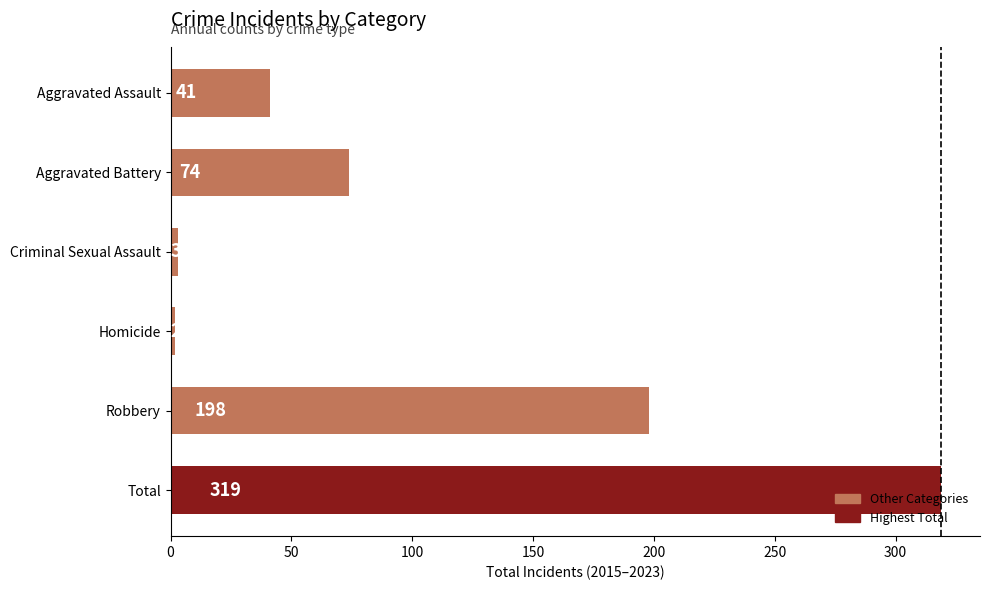

Are the bars grouped side by side (vs. stacked)?

No